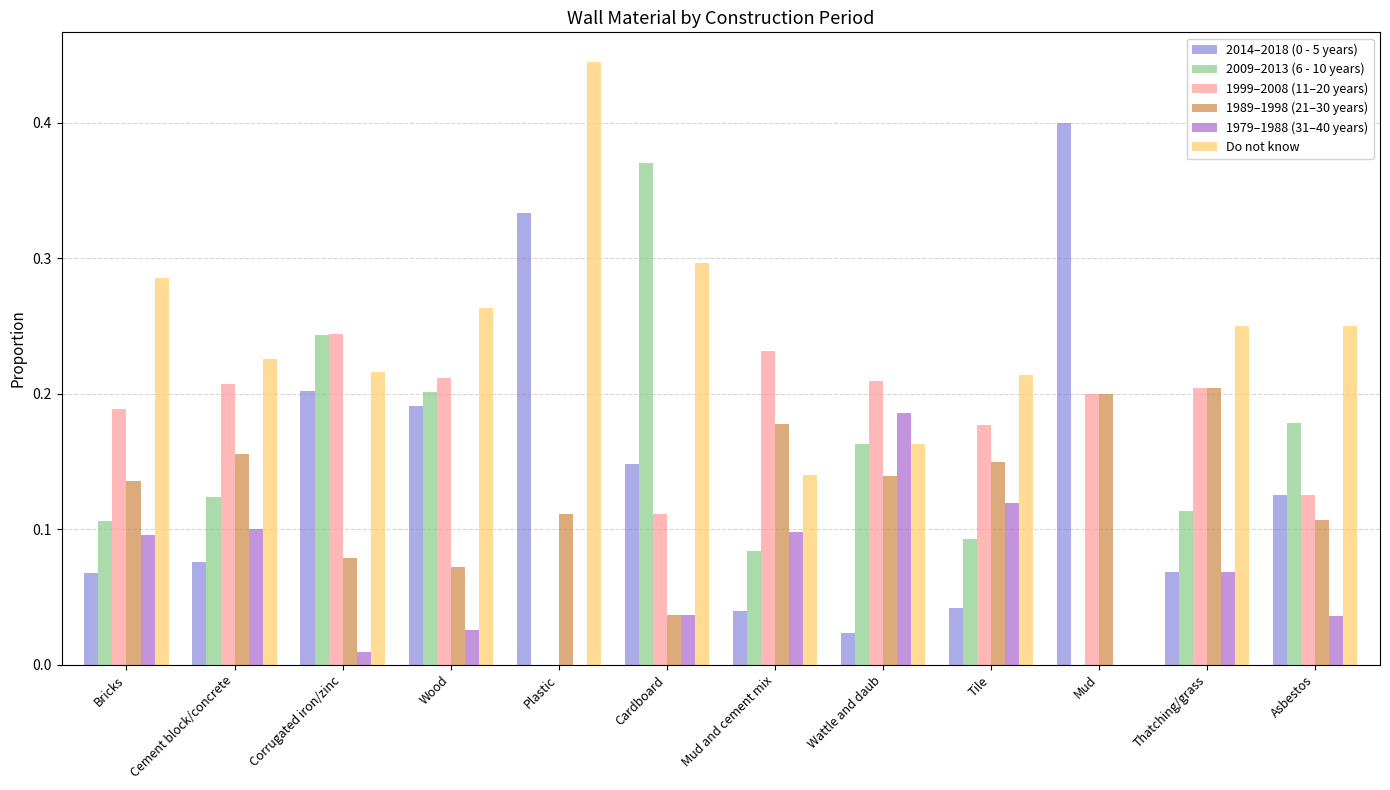

What is the sum of all 1989–1998 (21–30 years) values?

1.6